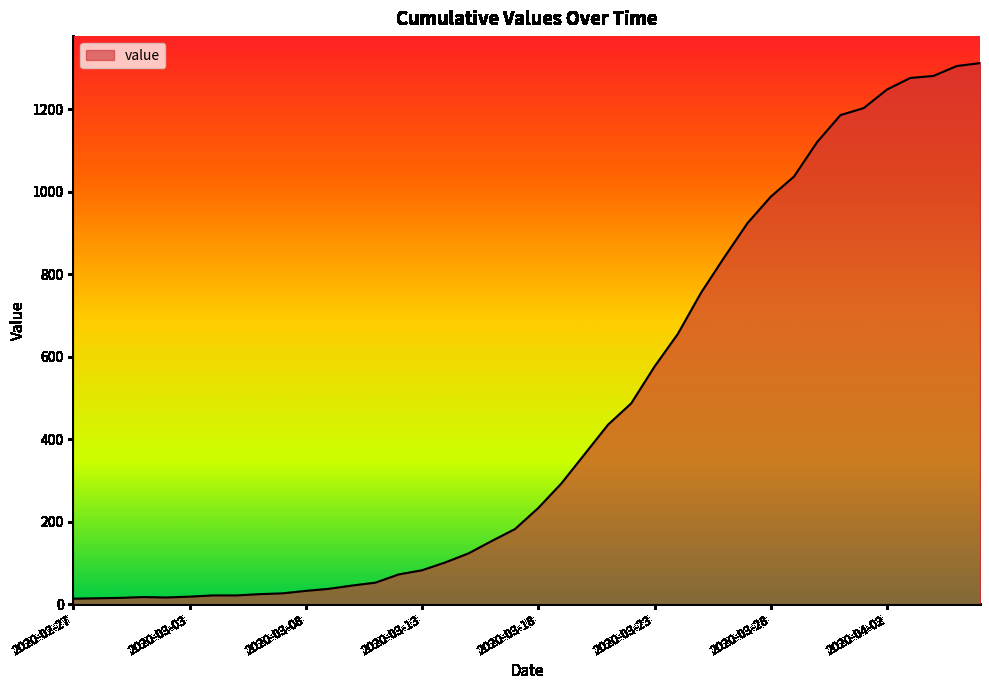

What is the difference between the maximum and minimum values?

1299